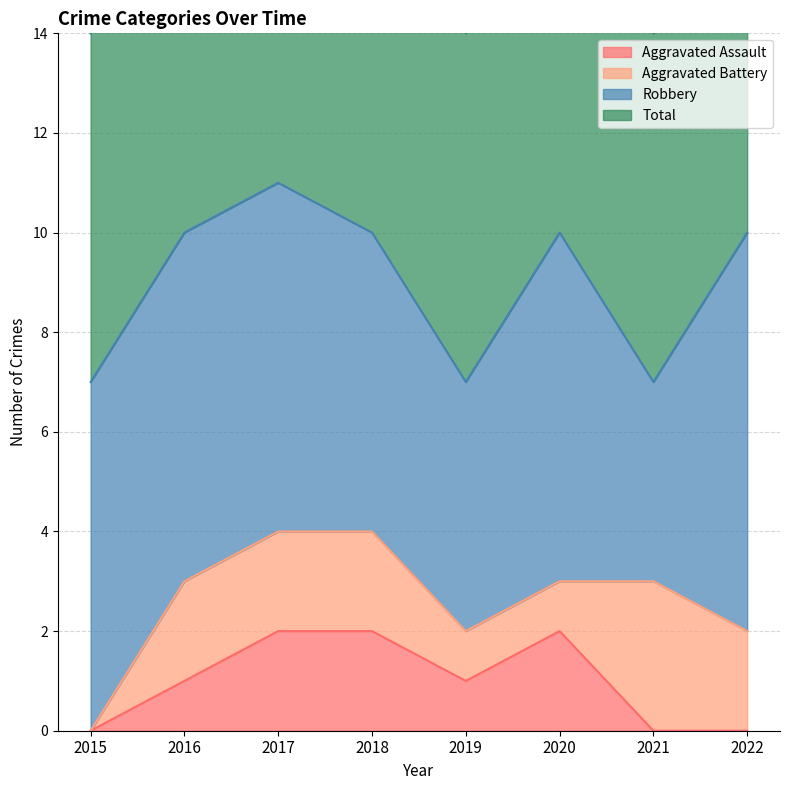

True or false: Aggravated Assault and Total intersect in this chart.

False